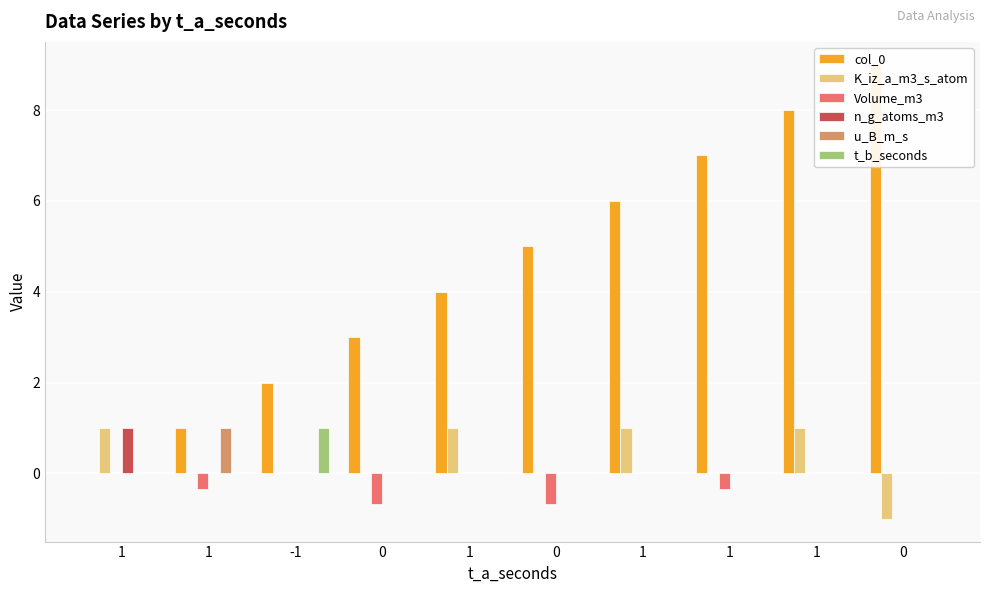

Reading left to right, extract all data points from this chart.

col_0: 1=0.0	1=1.0	-1=2.0	0=3.0	1=4.0	0=5.0	1=6.0	1=7.0	1=8.0	0=9.0
K_iz_a_m3_s_atom: 1=1.0	1=0.0	-1=0.0	0=0.0	1=1.0	0=0.0	1=1.0	1=0.0	1=1.0	0=-1.0
Volume_m3: 1=0.0	1=-0.3	-1=0.0	0=-0.7	1=0.0	0=-0.7	1=0.0	1=-0.3	1=0.0	0=0.0
n_g_atoms_m3: 1=1.0	1=0.0	-1=0.0	0=0.0	1=0.0	0=0.0	1=0.0	1=0.0	1=0.0	0=0.0
u_B_m_s: 1=0.0	1=1.0	-1=0.0	0=0.0	1=0.0	0=0.0	1=0.0	1=0.0	1=0.0	0=0.0
t_b_seconds: 1=0.0	1=0.0	-1=1.0	0=0.0	1=0.0	0=0.0	1=0.0	1=0.0	1=0.0	0=0.0